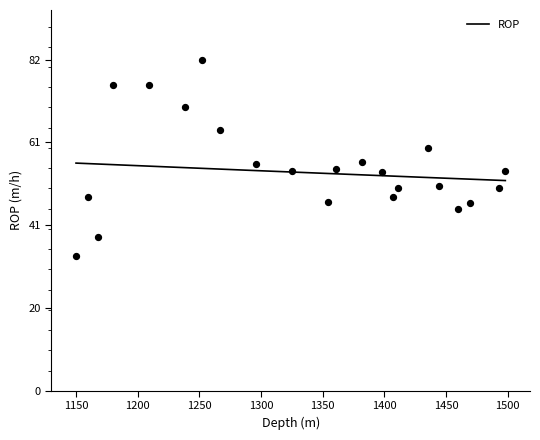

Which has a higher value, 1398 or 1267?

1267